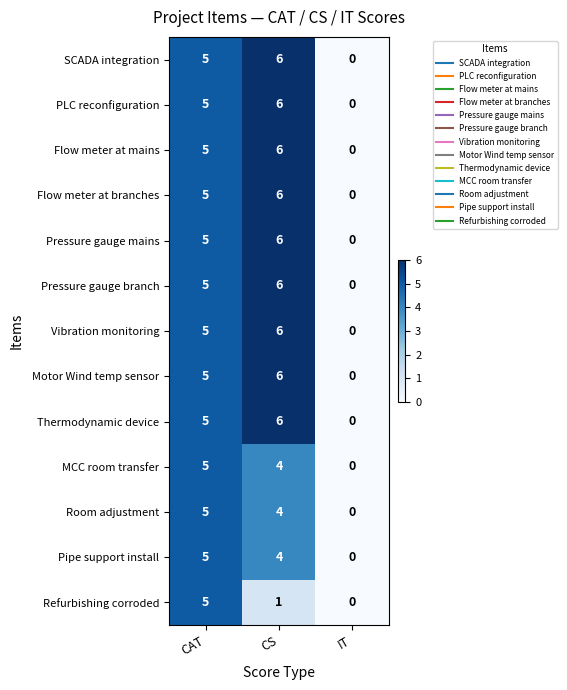

What is the total value across all series at CAT?

65